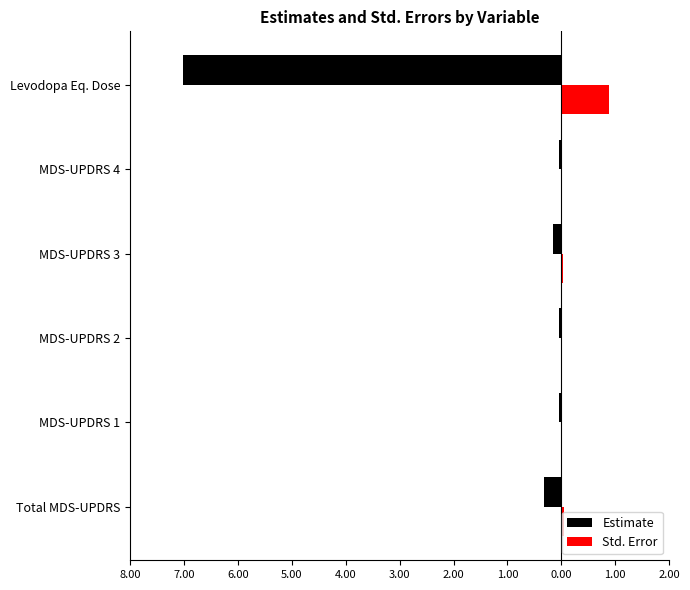

What is the highest value of the Std. Error series?

0.9